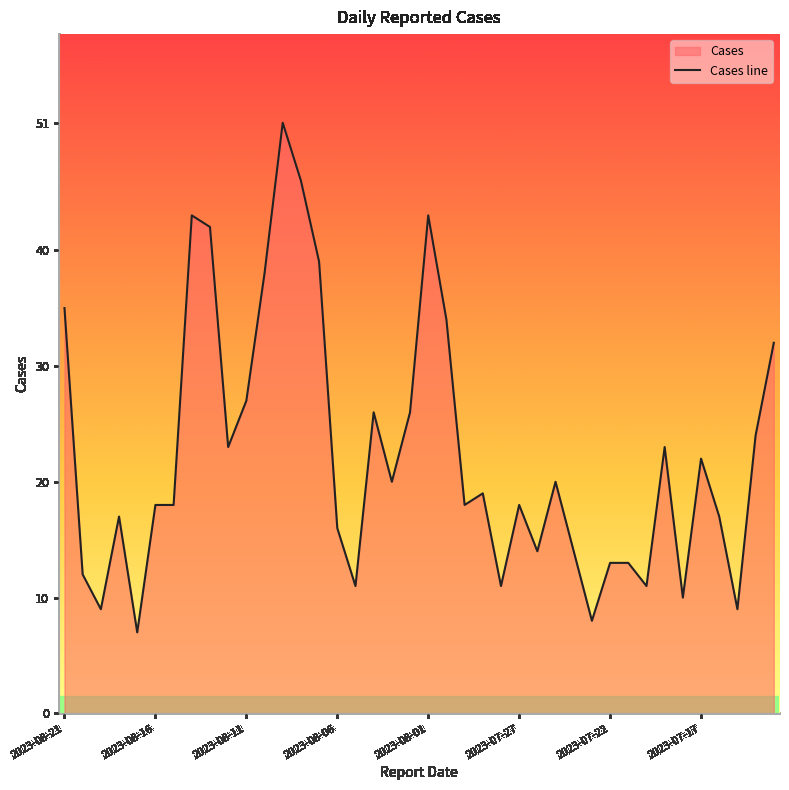

Is it true that the value at 2023-08-16 is 18?

True